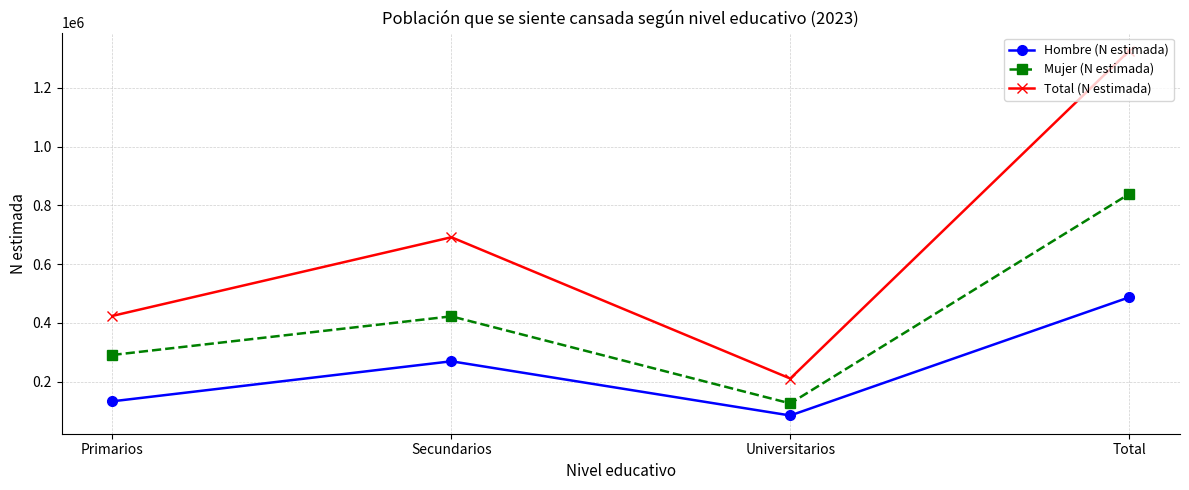

Is it true that Mujer (N estimada) equals 70695 at Universitarios?

False